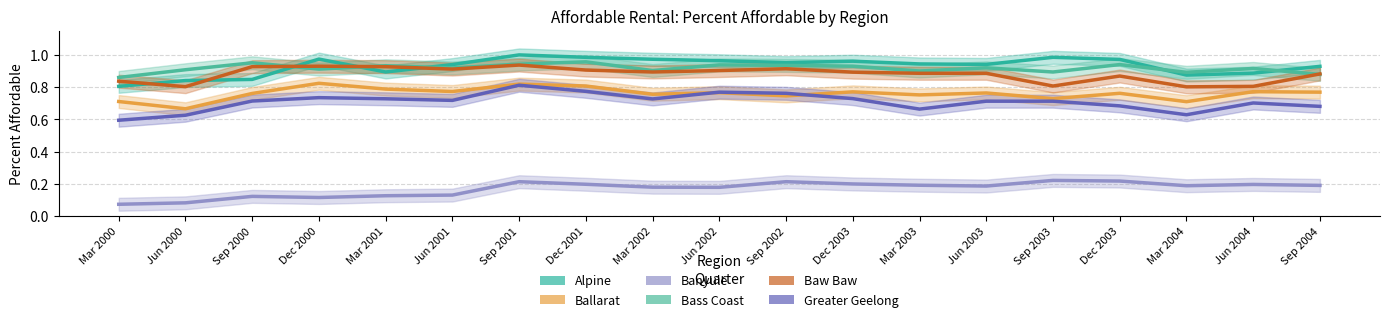

How many interior local valleys does the Banyule series have?

4